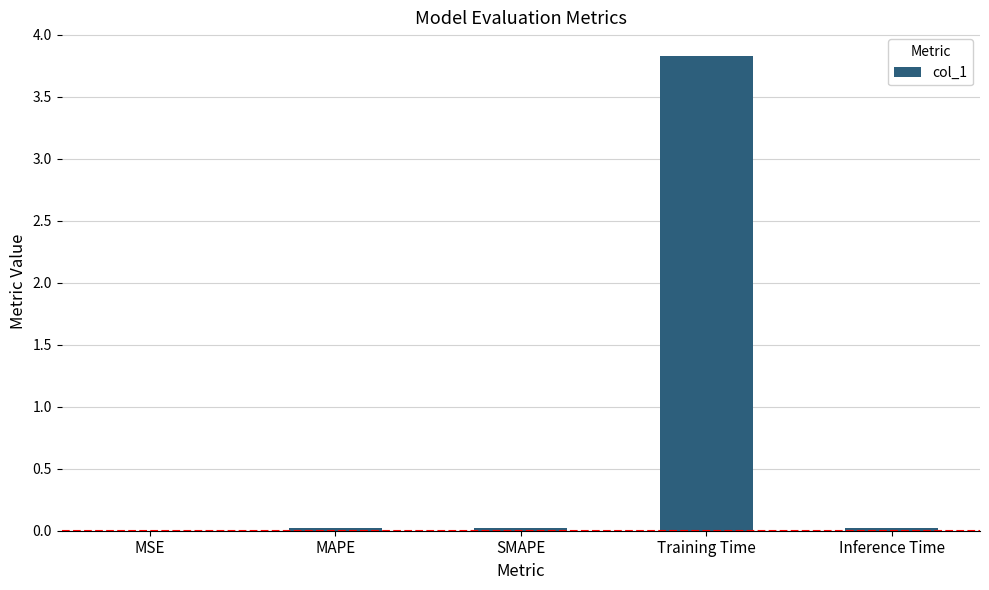

Is it true that the value at SMAPE is 0.0?

True